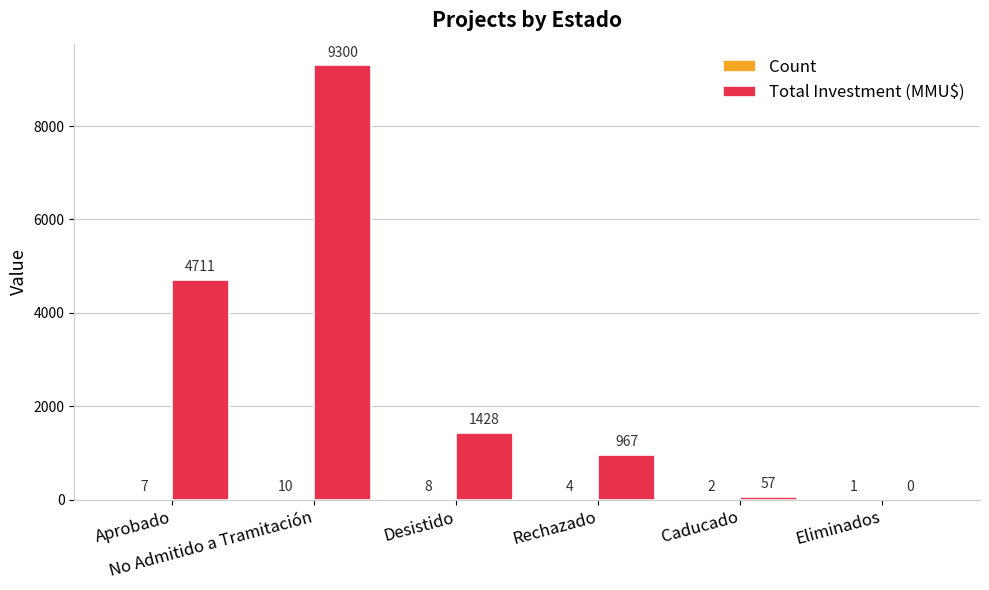

What is the maximum value for Total Investment (MMU$)?

9300